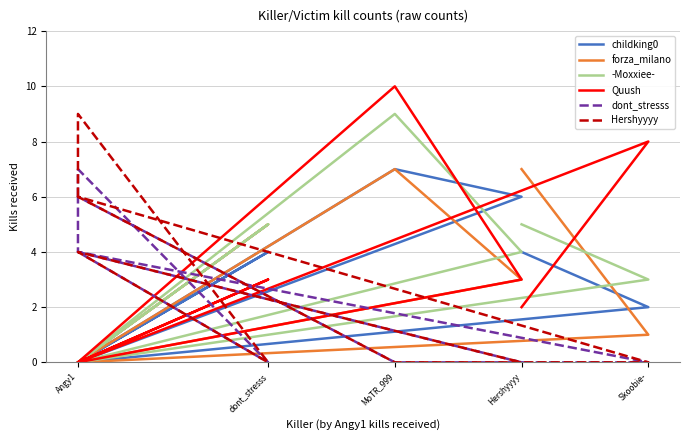

What is the total value across all series at Angy1?

12